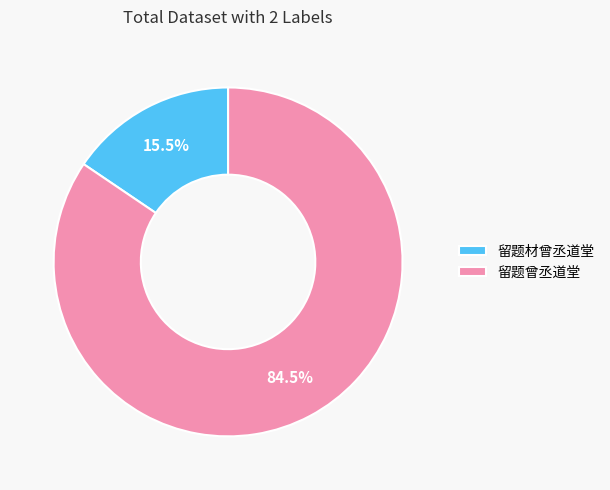

Rank the categories by value from lowest to highest.

留题材曾丞道堂, 留题曾丞道堂